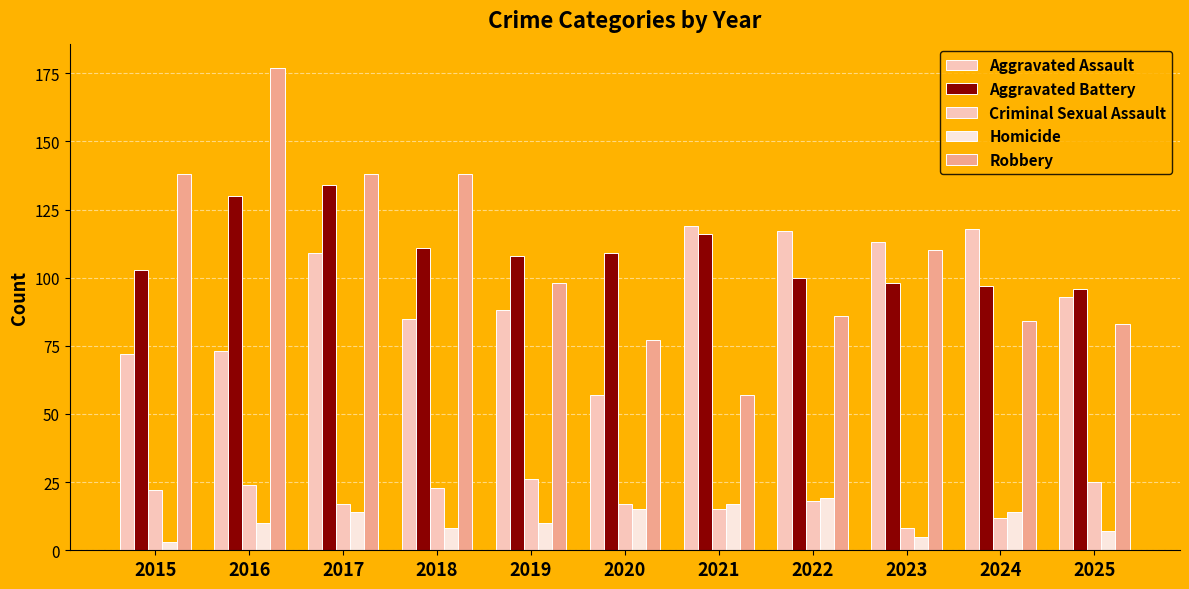

How many data points does each series have?

11